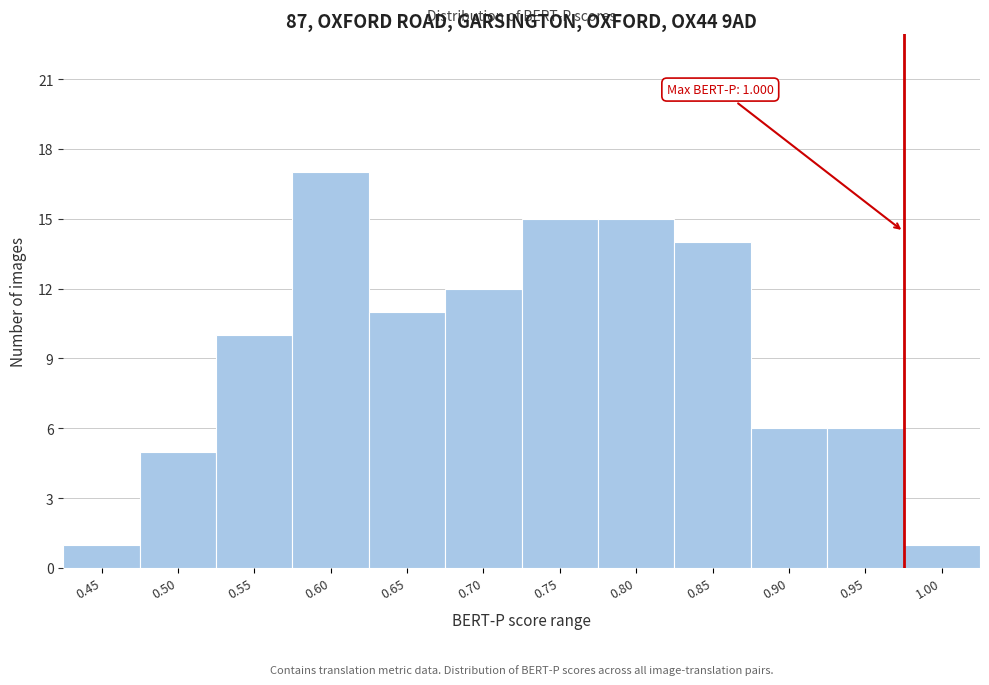

Reading left to right, transcribe all the data shown in this chart.

1	5	10	17	11	12	15	15	14	6	6	1